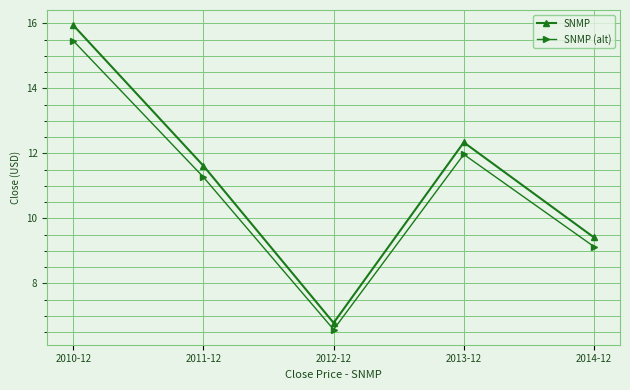

Does the chart display data point markers on the line(s)?

Yes